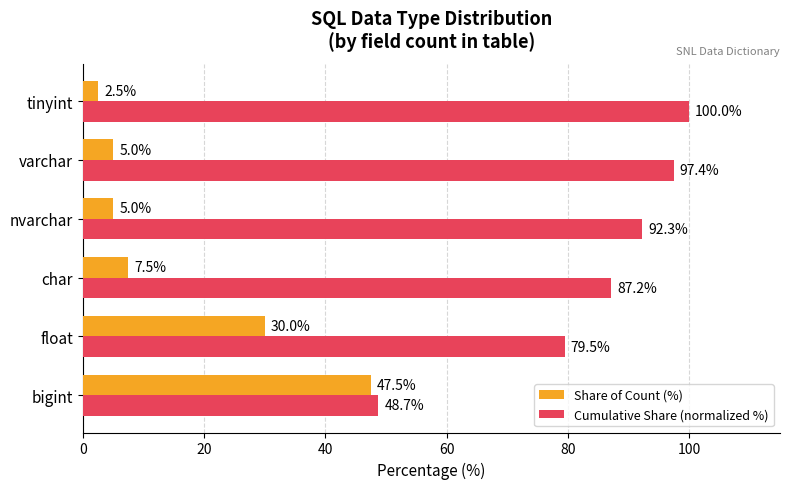

At which category is the sum across all series the highest?

float